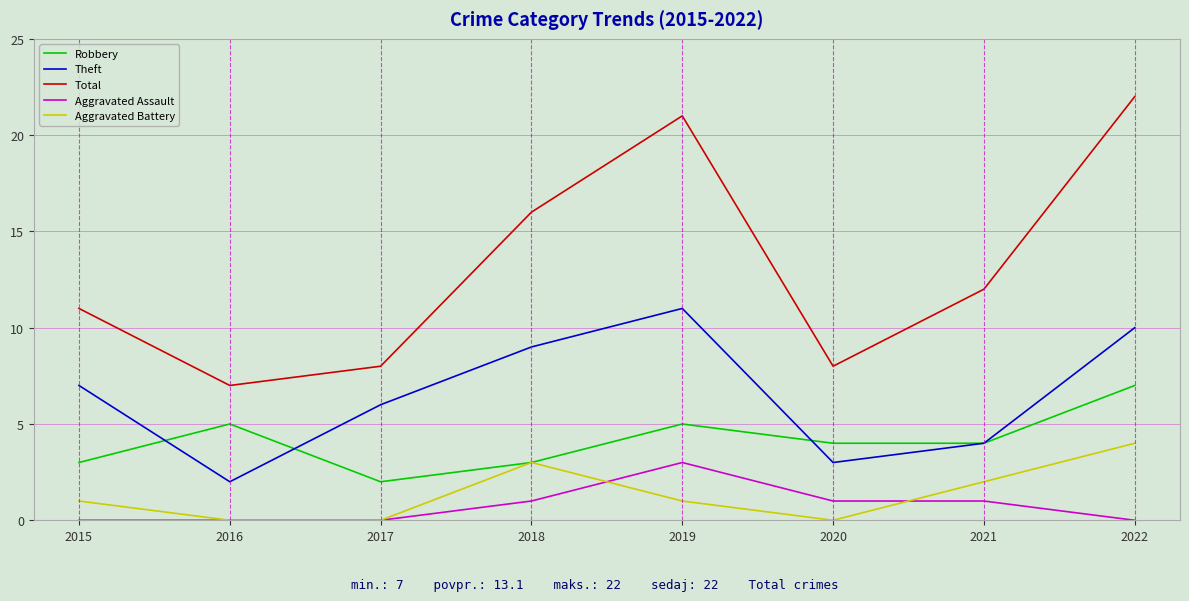

What is the average value of the Total series?

13